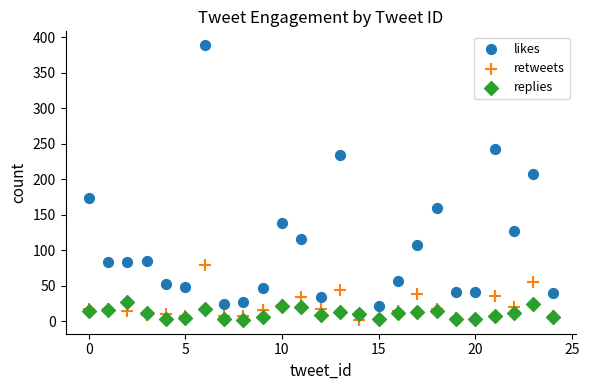

In the likes series, what Y value is closest to 199?

207